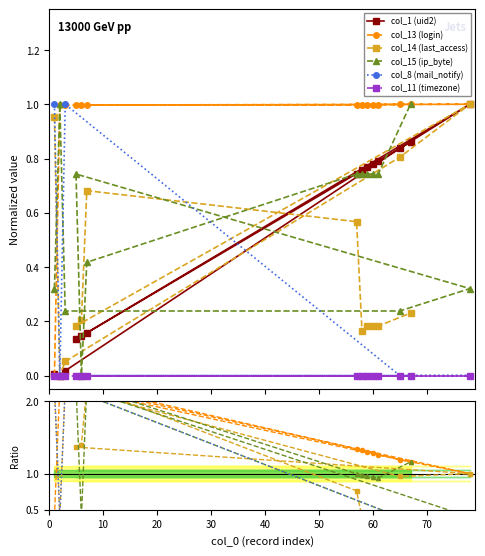

True or false: col_13 (login) has a value of 1.1 at 20.

False